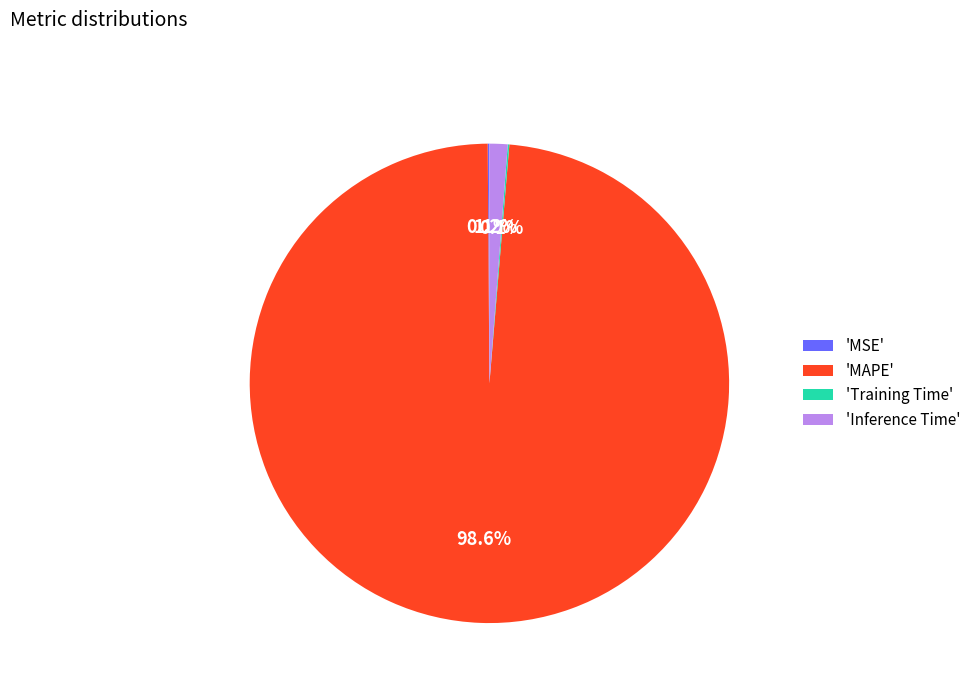

What is the largest slice in the pie chart?

'MAPE'